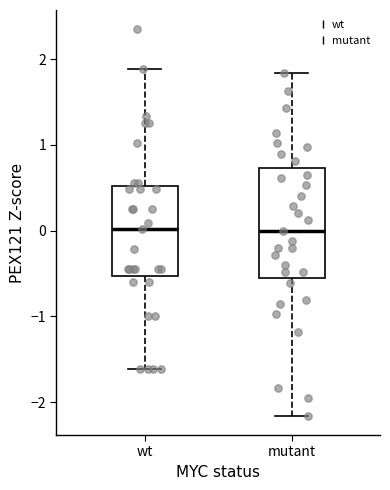

Reading left to right, read every box against the y-axis: the position of its median line, the range the box covers, and the ends of its whiskers. The values are not printed on the chart, so give them approximately, as read against the axis.

wt: median 0.0, box -0.5 to 0.5, whiskers -1.6 to 1.9
mutant: median 0.0, box -0.5 to 0.7, whiskers -2.2 to 1.8